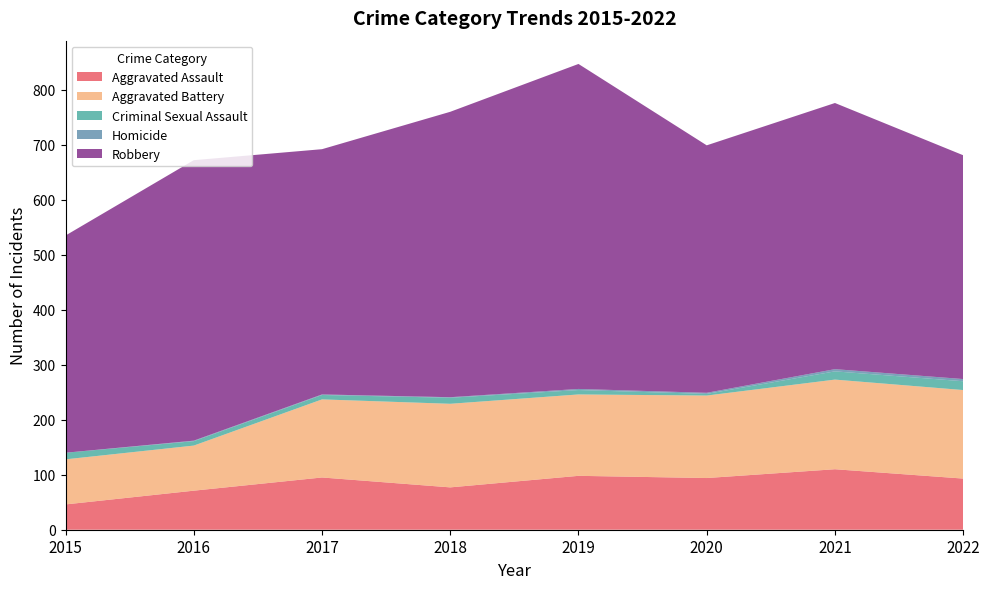

Reading left to right, extract all data points from this chart.

Aggravated Assault: 2015=46	2016=71	2017=95	2018=77	2019=98	2020=94	2021=110	2022=93
Aggravated Battery: 2015=82	2016=82	2017=142	2018=152	2019=148	2020=150	2021=163	2022=161
Criminal Sexual Assault: 2015=12	2016=8	2017=8	2018=11	2019=8	2020=3	2021=15	2022=16
Homicide: 2015=0	2016=1	2017=1	2018=1	2019=2	2020=2	2021=4	2022=4
Robbery: 2015=395	2016=510	2017=446	2018=519	2019=591	2020=450	2021=484	2022=407